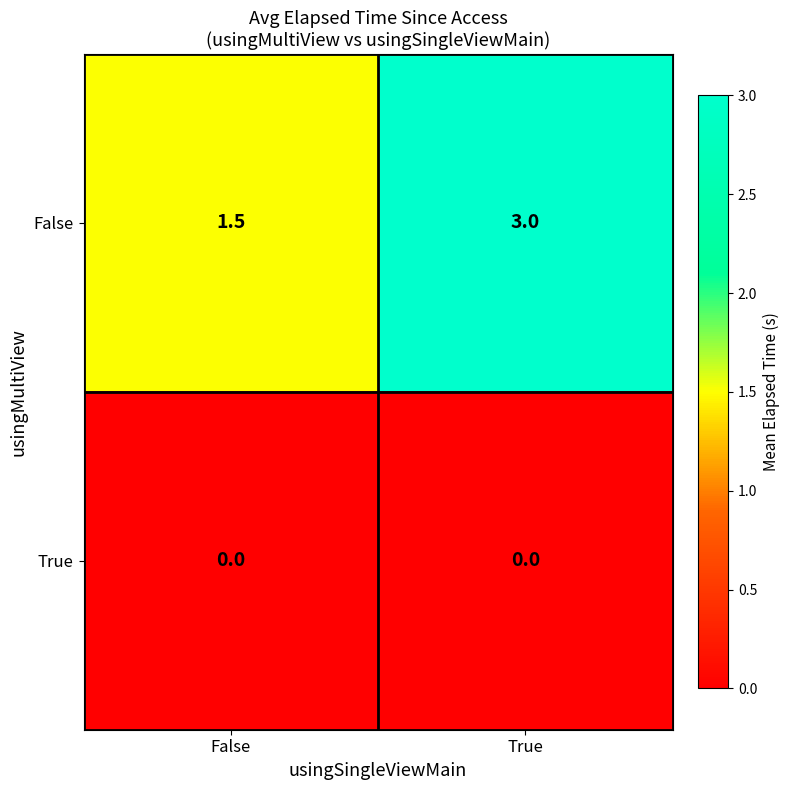

The value of True at True is 0.0. True or false?

True